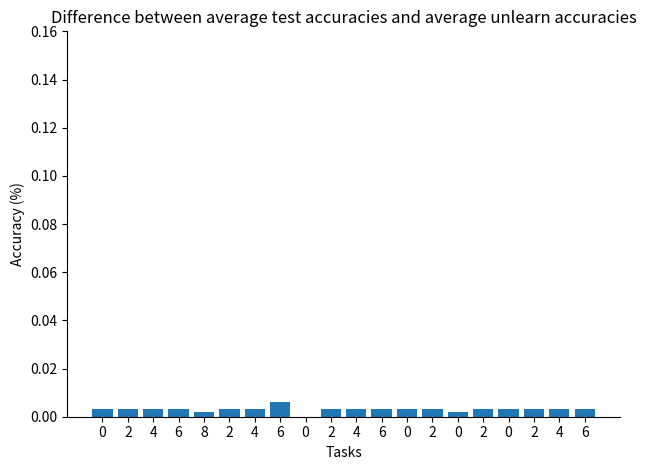

Rank the categories by value from highest to lowest.

6, 0, 2, 4, 6, 2, 4, 2, 4, 6, 0, 2, 2, 0, 2, 4, 6, 8, 0, 0